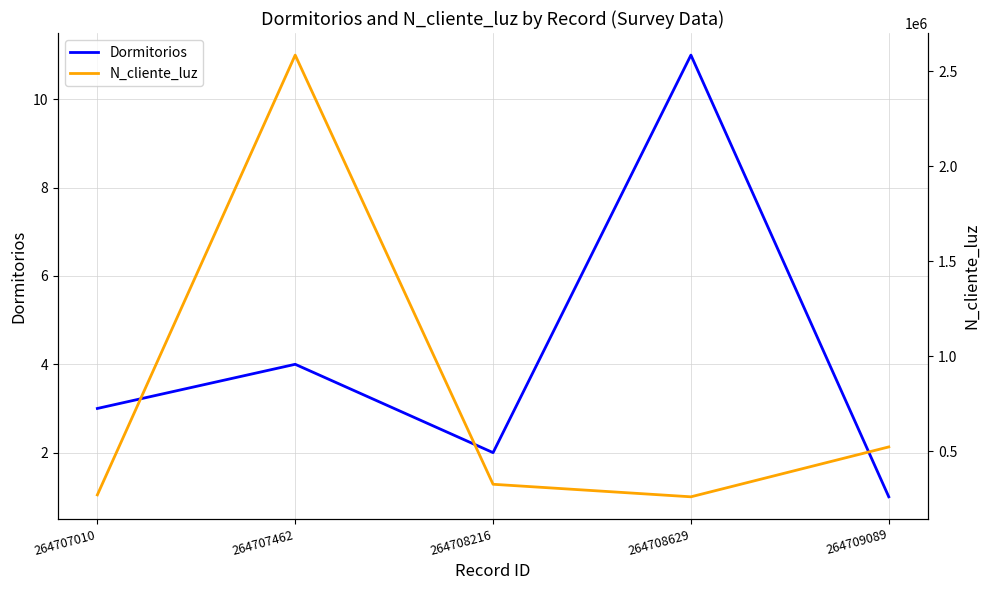

Rank the series by their maximum value, from highest to lowest.

N_cliente_luz, Dormitorios